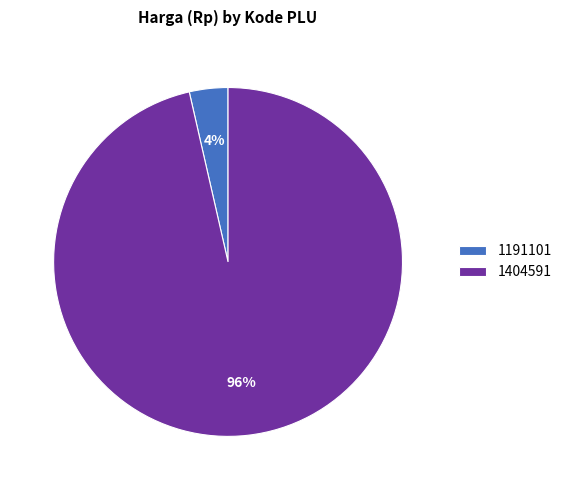

To the nearest percent, what is the average slice percentage?

50%